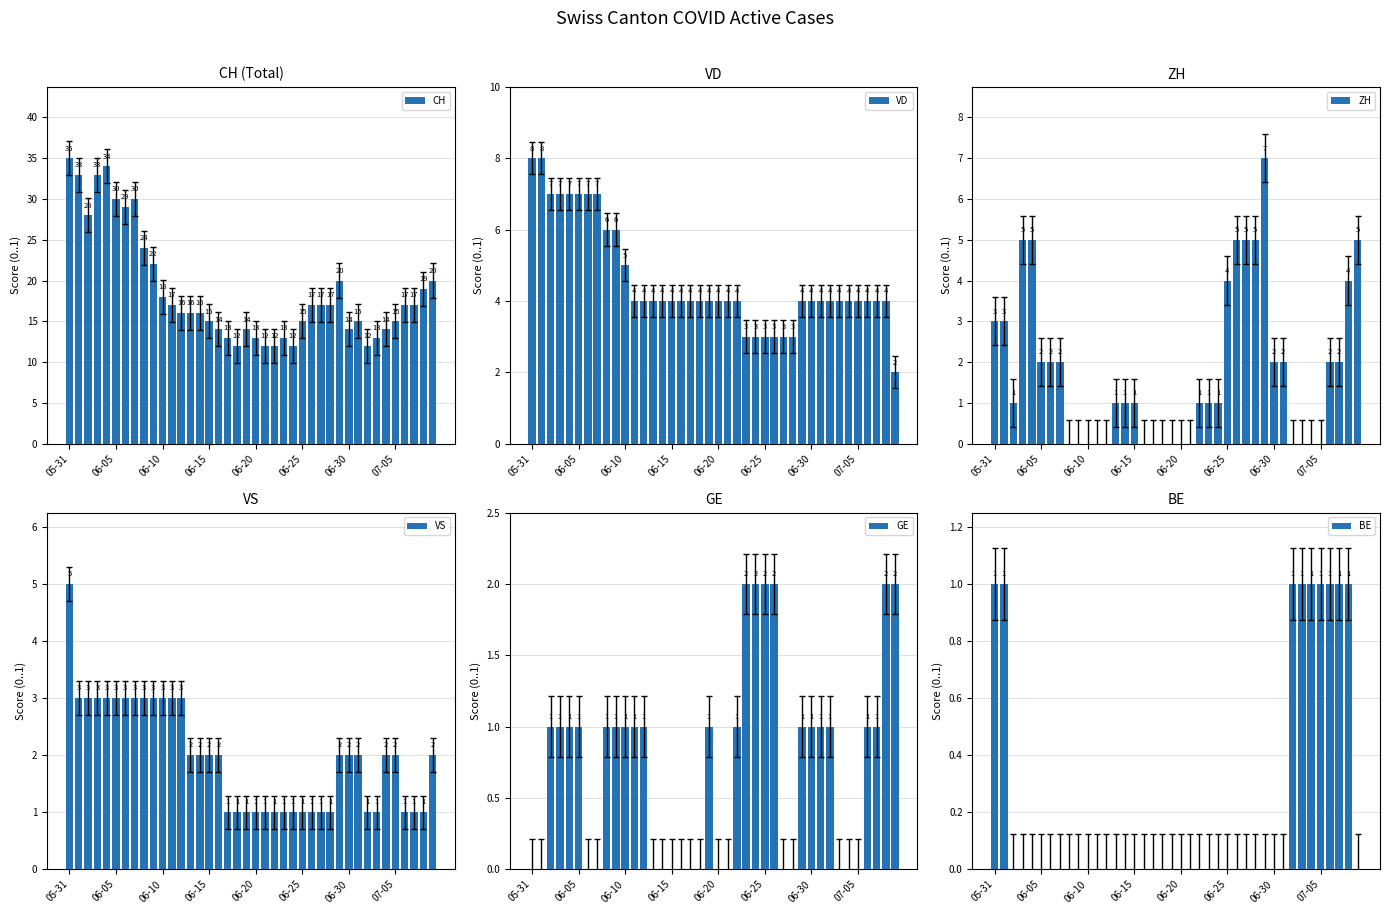

Which series has the largest total across all categories?

CH